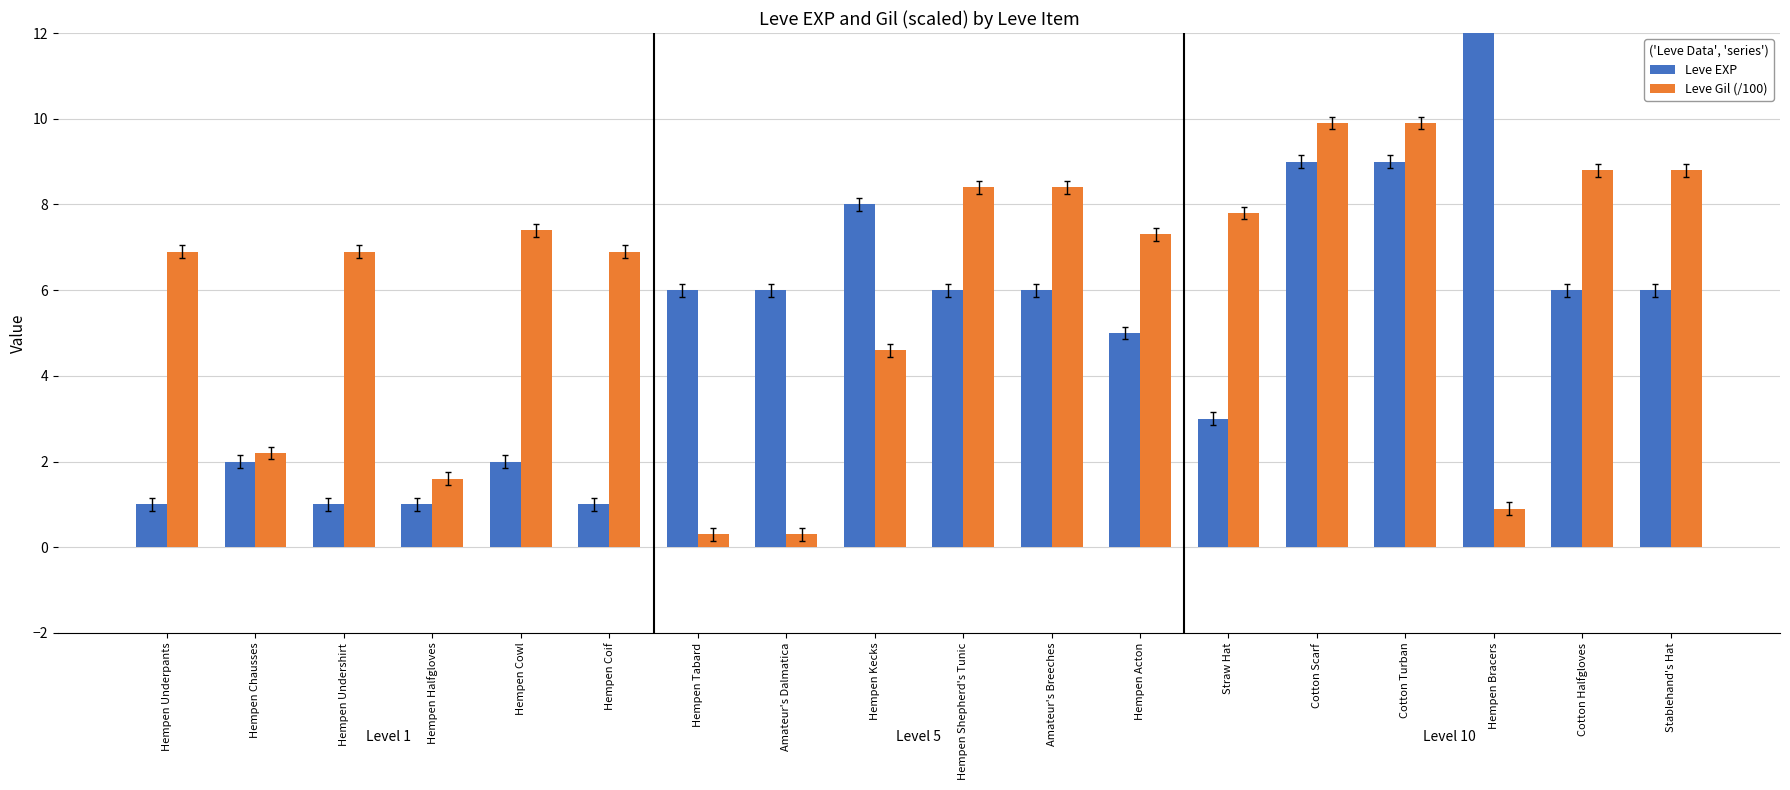

At Hempen Bracers, list the series in order from smallest to largest.

Leve Gil (/100), Leve EXP